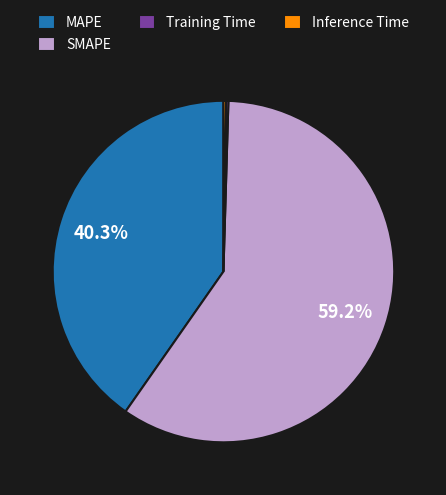

What is the largest slice in the pie chart?

SMAPE